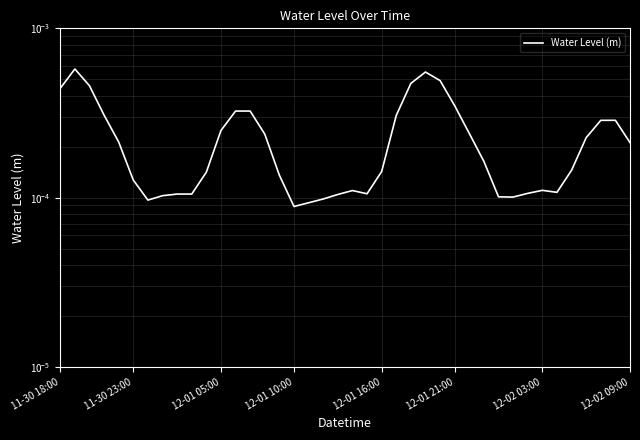

The value at 12-02 03:00 is 0.0. True or false?

True